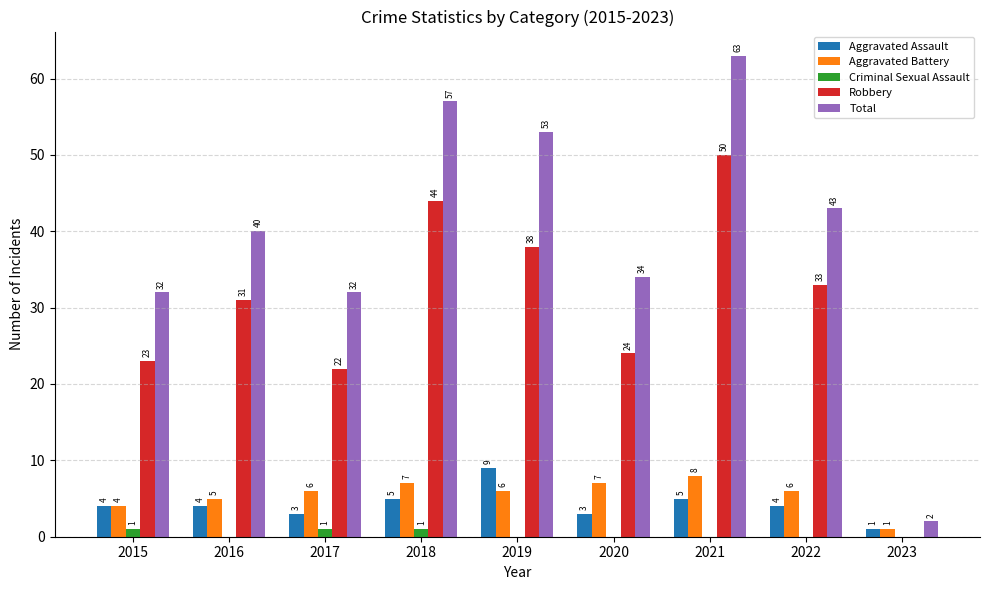

The Aggravated Battery series shows 7 at 2020. True or false?

True